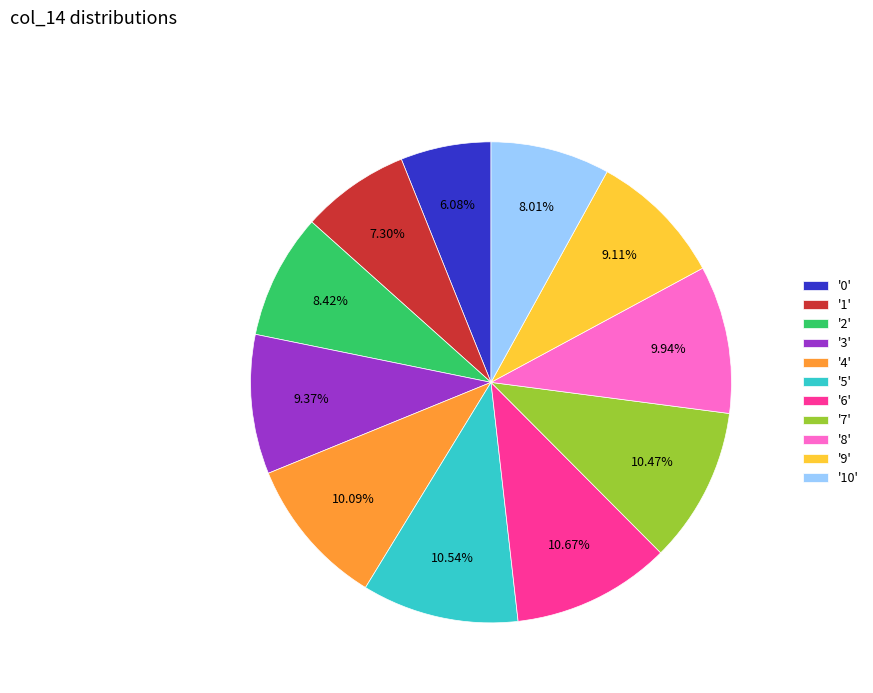

Is the sum of '9' and '5' greater than half?

No